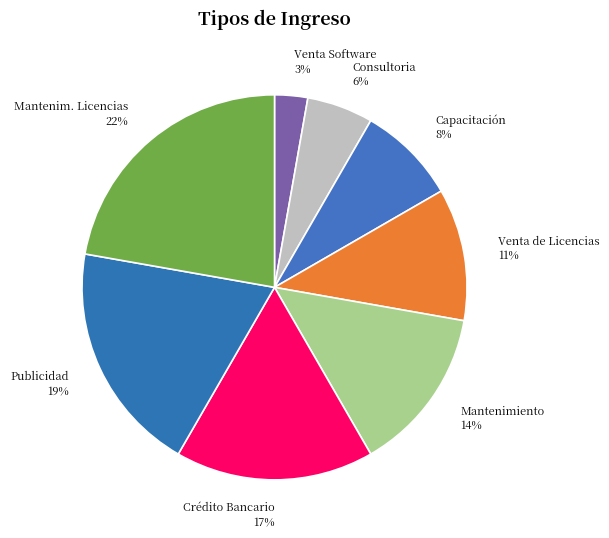

Rank the categories by value from highest to lowest.

Mantenim. Licencias, Publicidad, Crédito Bancario, Mantenimiento, Venta de Licencias, Capacitación, Consultoria, Venta Software